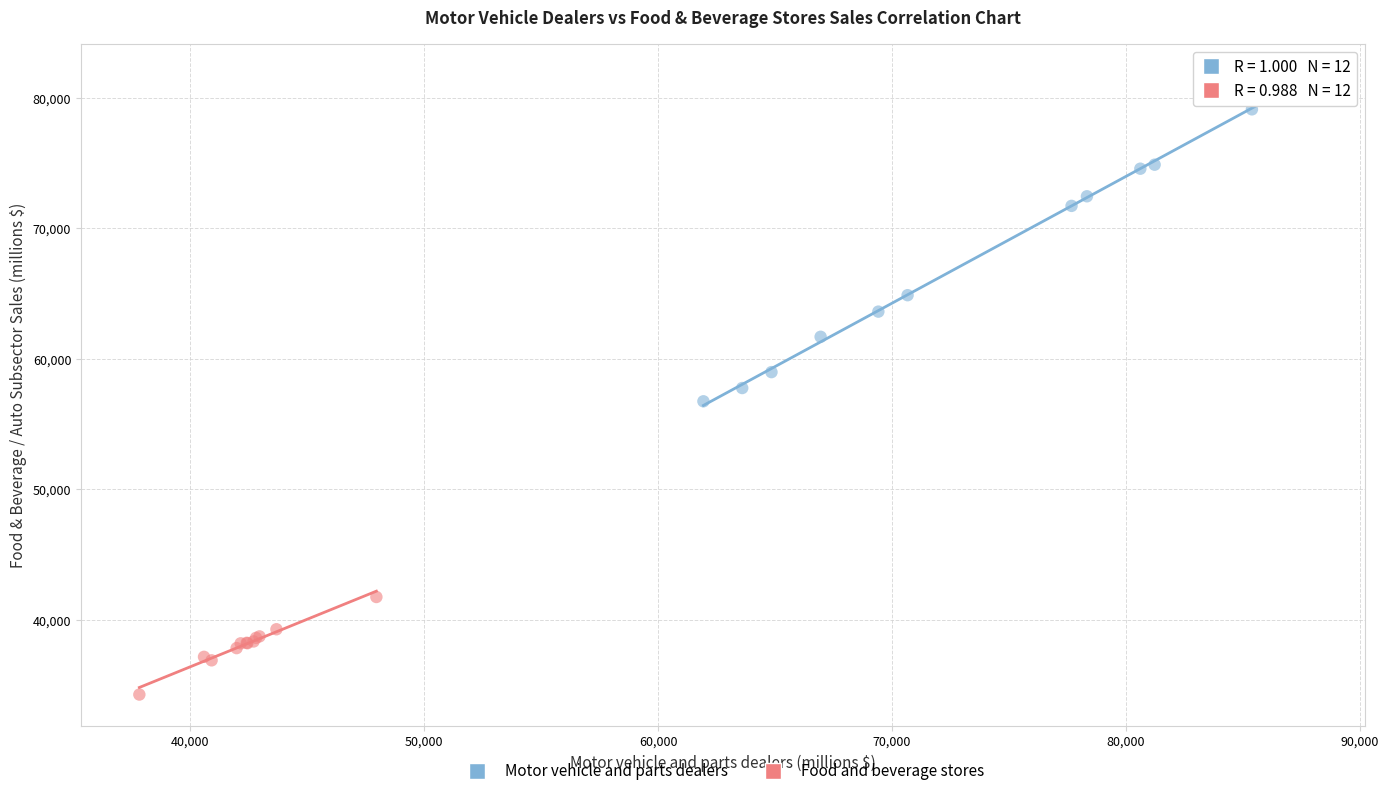

Which series reaches the minimum Y coordinate?

Food and beverage stores